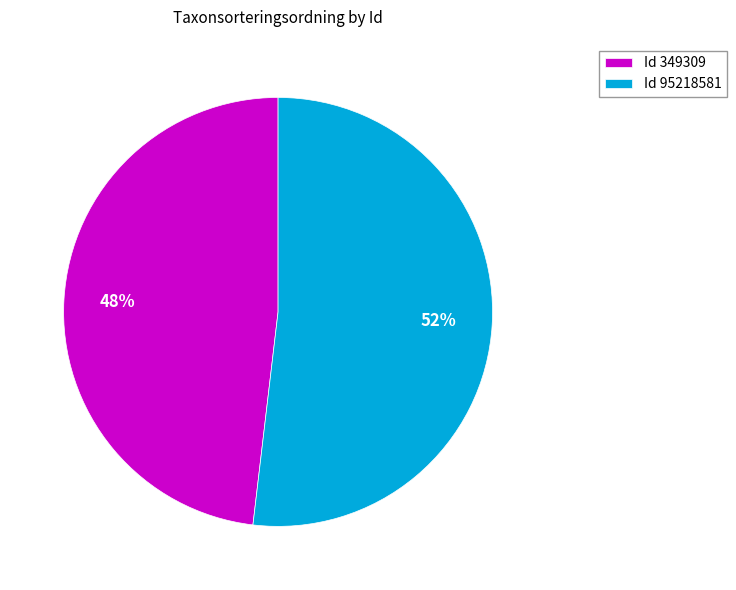

Is it true that Id 95218581 is 66% of the pie?

False